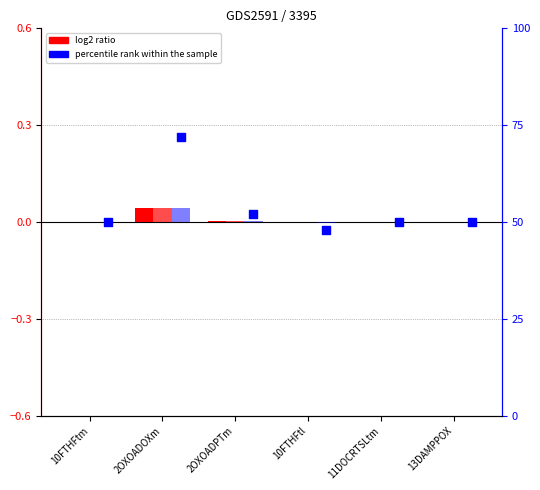

Which series contains the highest Y value?

percentile rank within the sample